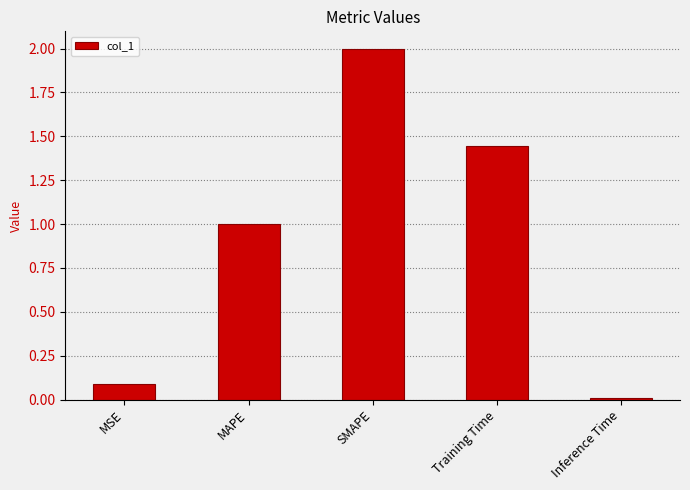

List the labels in order of value, smallest first.

Inference Time, MSE, MAPE, Training Time, SMAPE